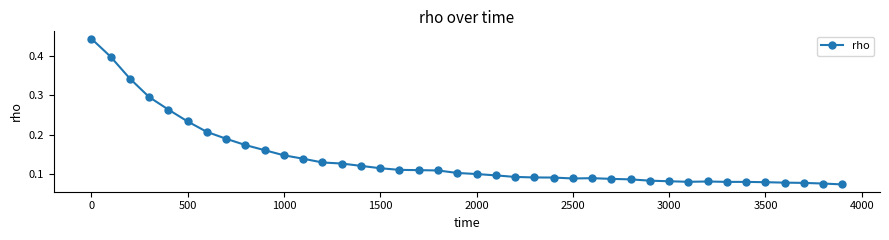

How many values are between 0 and 1?

40